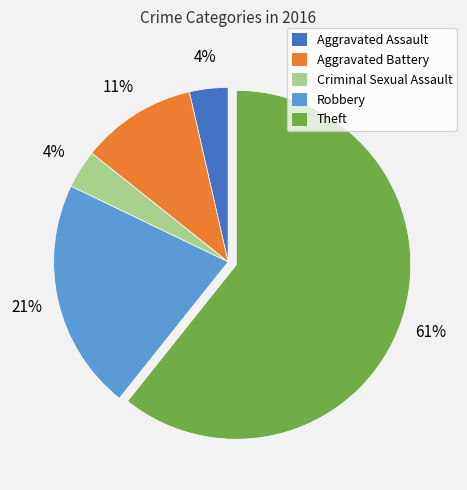

What is the ratio of the value at Aggravated Battery to the value at Theft?

0.2